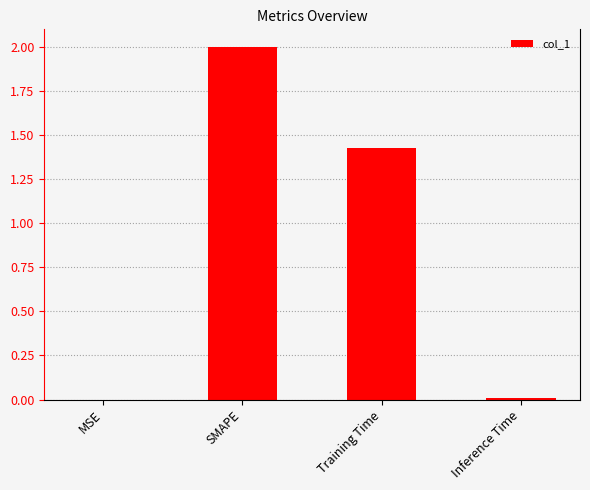

How many values exceed 1?

2